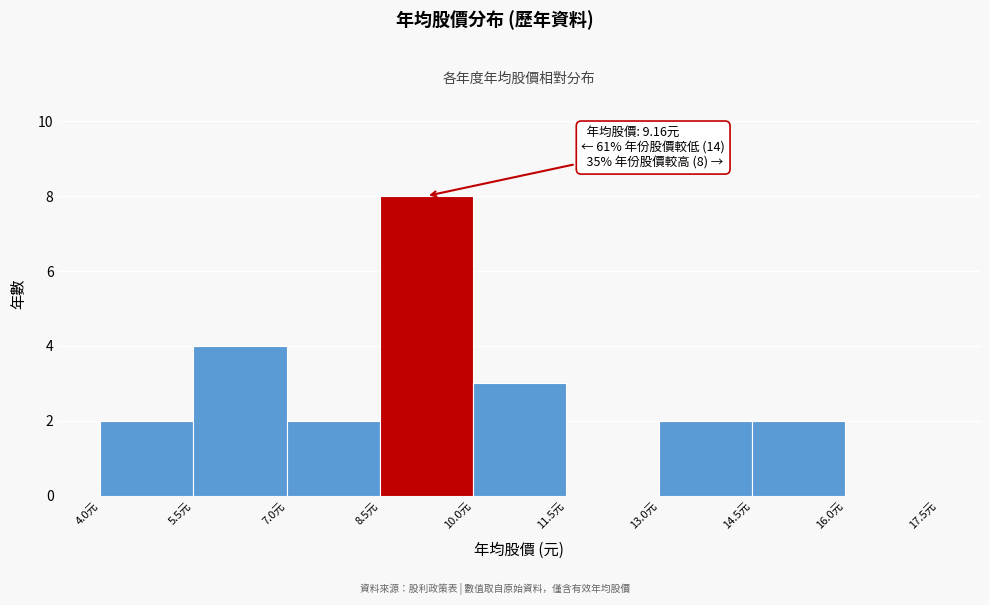

Which range on the x-axis has the tallest bar?

8.5 to 10.0